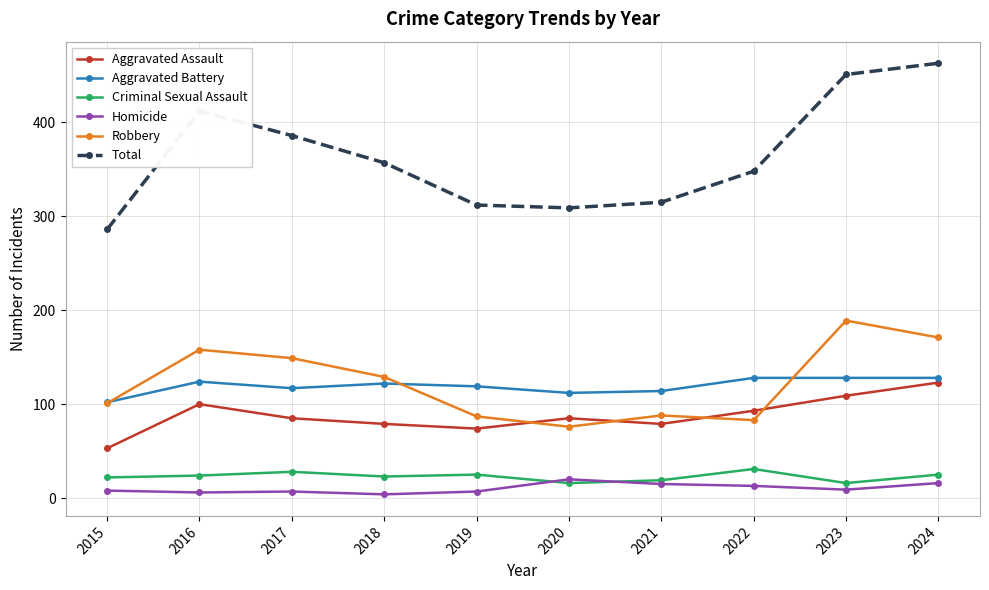

What is the value of the Homicide point at the 8th from the left?

13